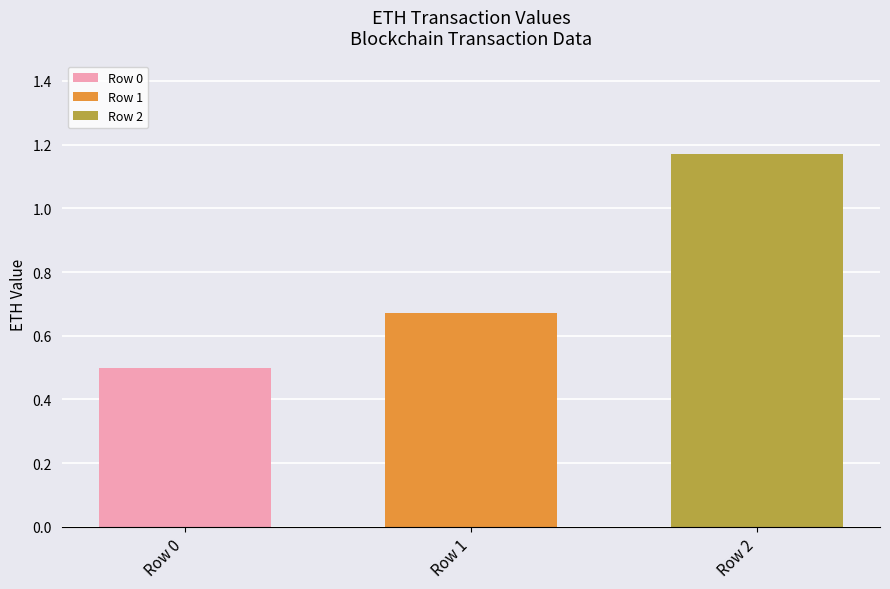

At Row 1, list the series in order from smallest to largest.

Row 0, Row 1, Row 2